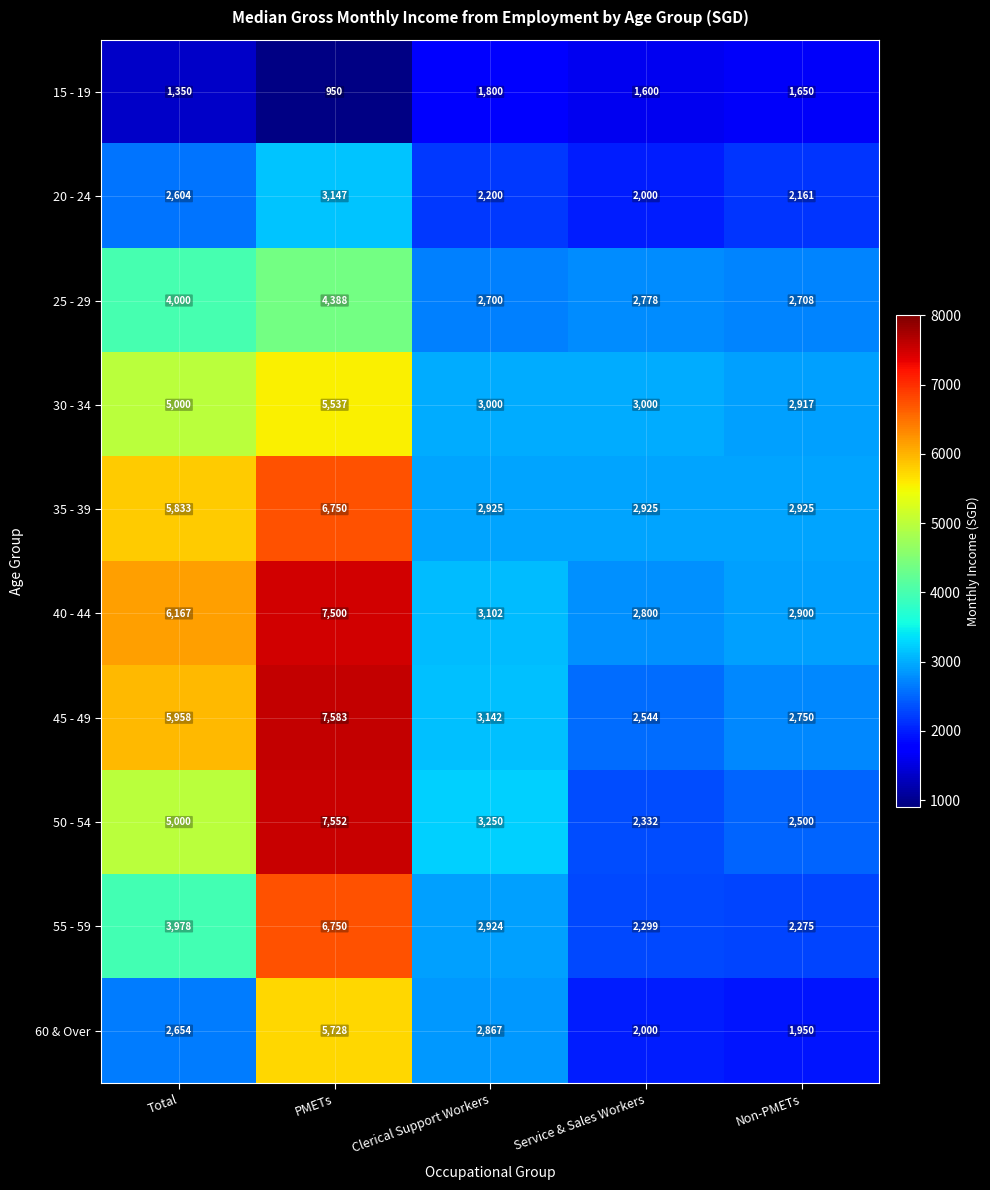

At which category does the chart reach its peak across all series?

PMETs